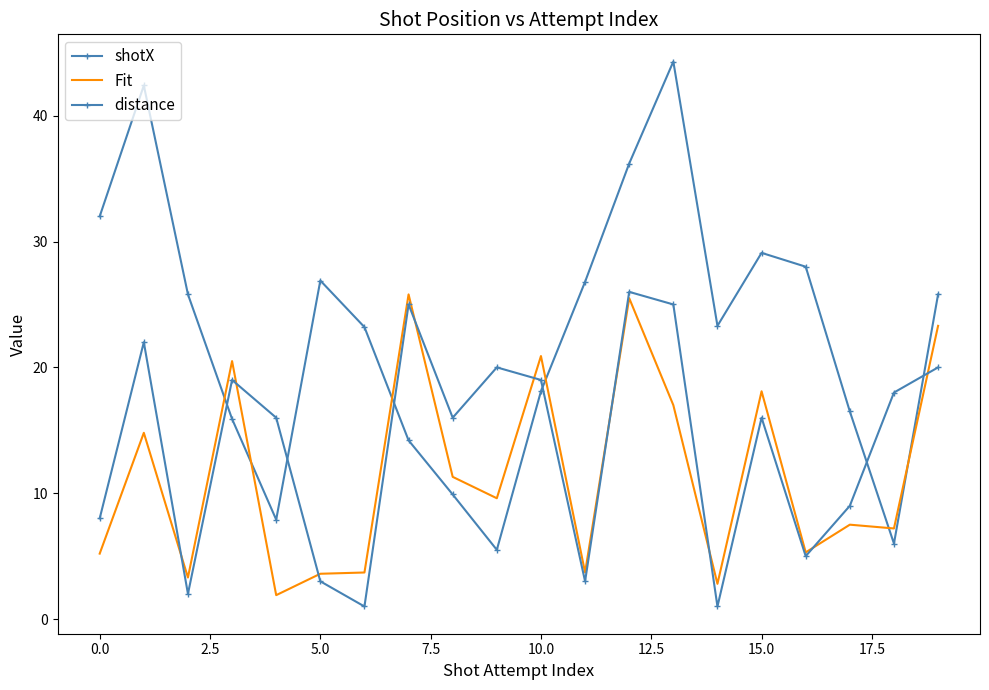

What is the average value of the shotX series?

22.9